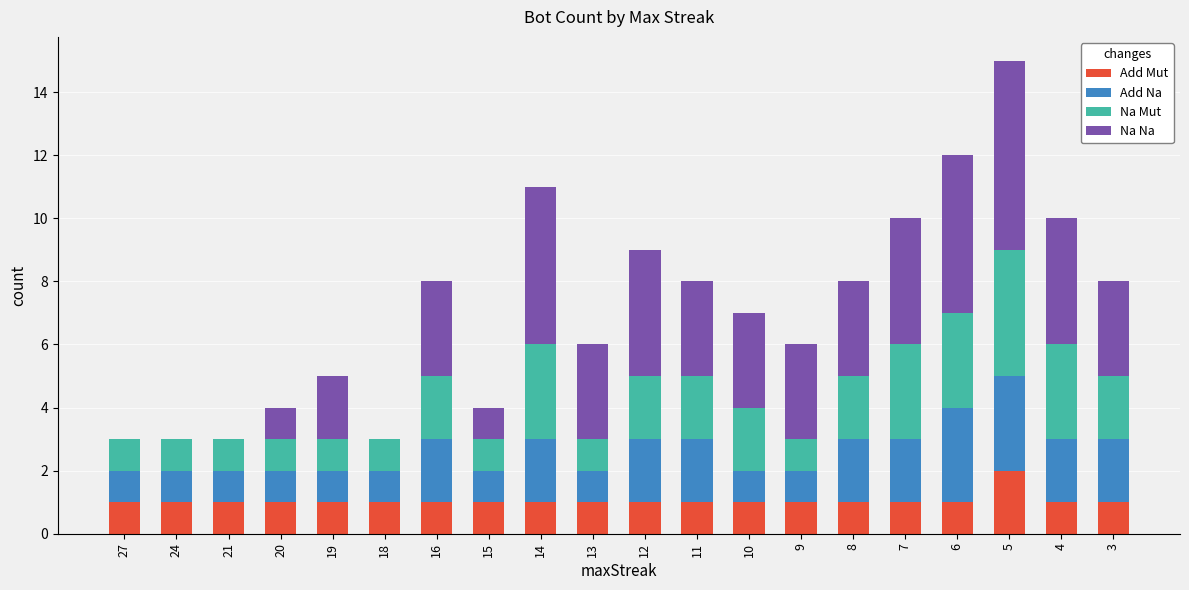

What is the total value across all series at 5?

15